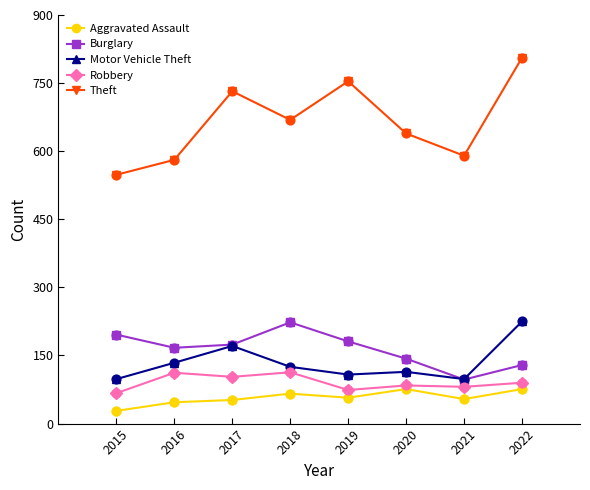

Which series has the largest range (max minus min)?

Theft